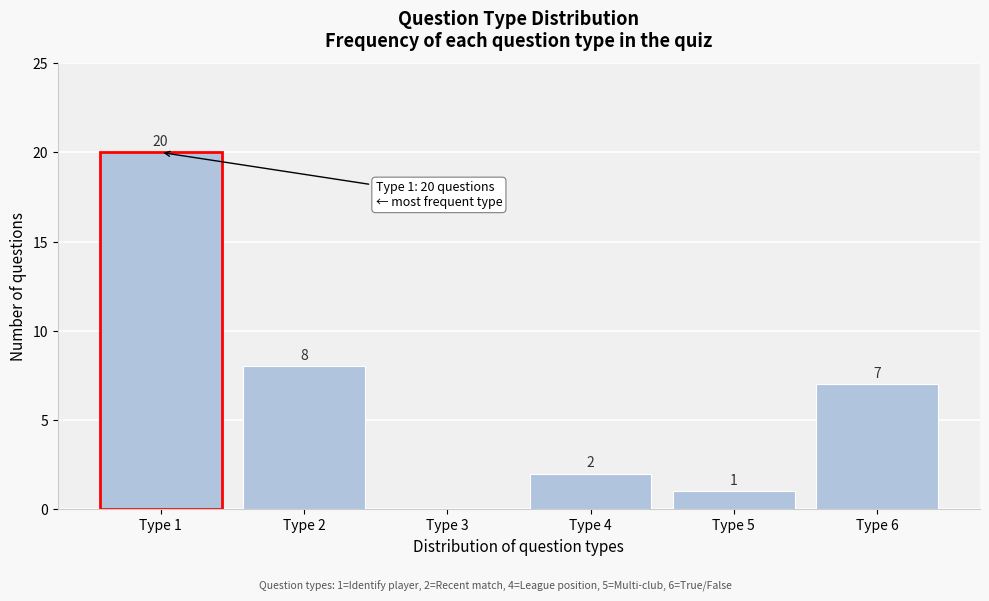

Over which range of the x-axis is the bar tallest?

0.5 to 1.5